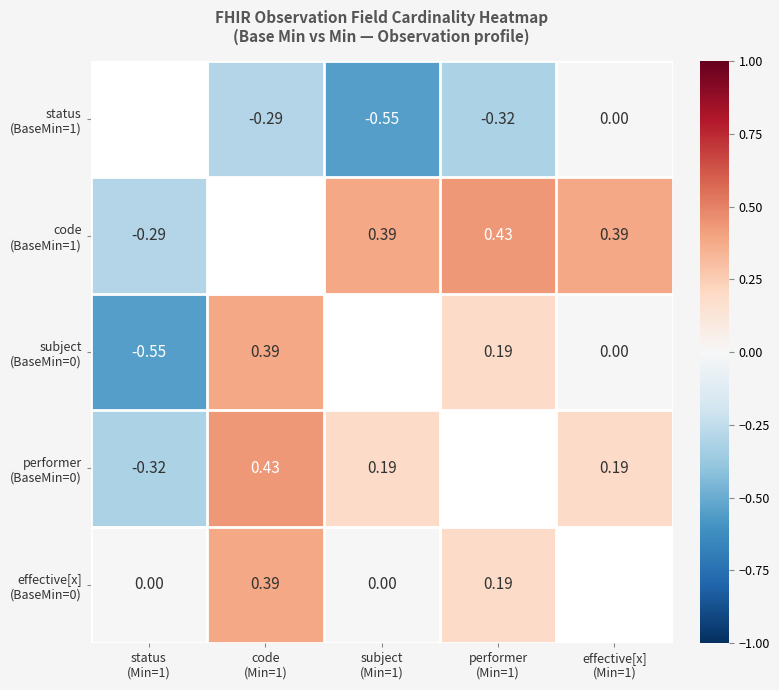

What is the minimum value for status (BaseMin=1)?

-0.6